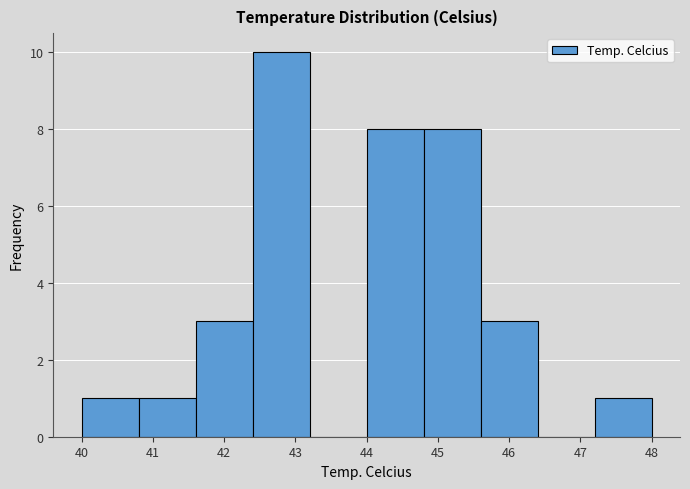

Reading left to right, list every bar in this chart as the range it spans on the x-axis followed by its height. The values are not printed on the chart, so give them approximately, as read against the axis.

40.0 to 40.8: 1
40.8 to 41.6: 1
41.6 to 42.4: 3
42.4 to 43.2: 10
43.2 to 44.0: 0
44.0 to 44.8: 8
44.8 to 45.6: 8
45.6 to 46.4: 3
46.4 to 47.2: 0
47.2 to 48.0: 1